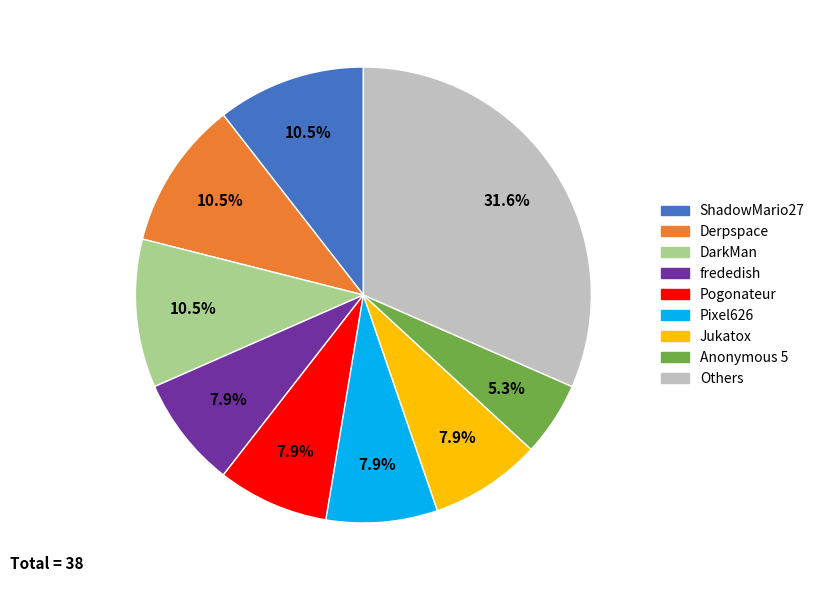

How many slices are in this pie chart?

9